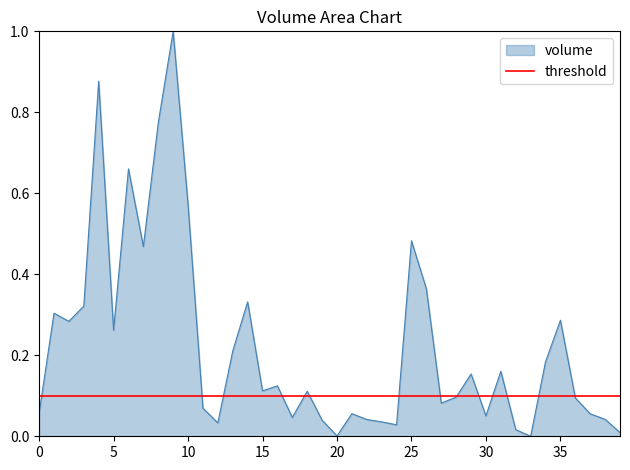

What is the value of the 30th point from the left?

0.2